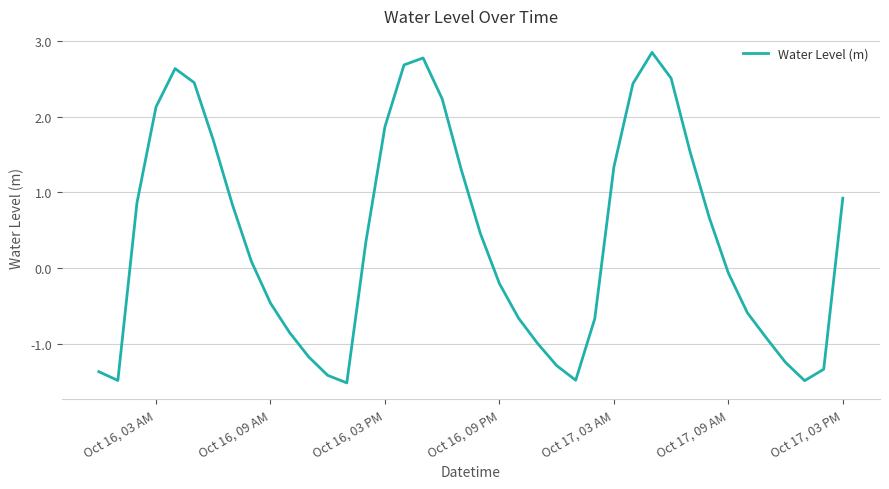

What is the maximum value shown in the chart?

2.8